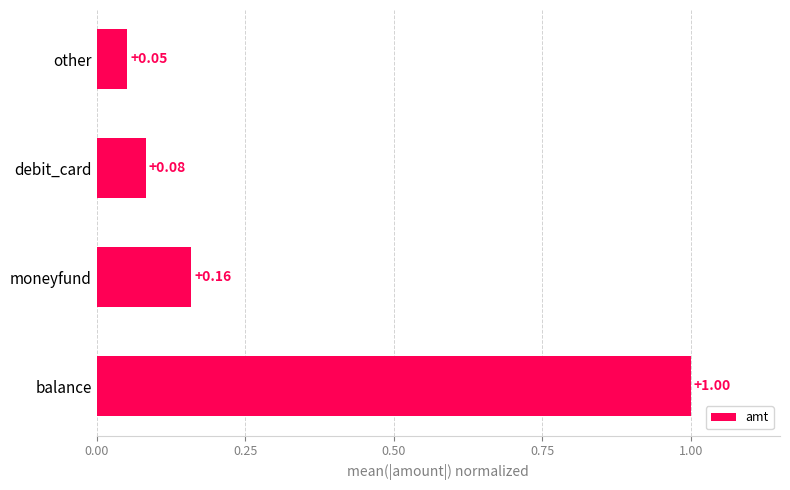

Rank the categories by value from highest to lowest.

balance, moneyfund, debit_card, other